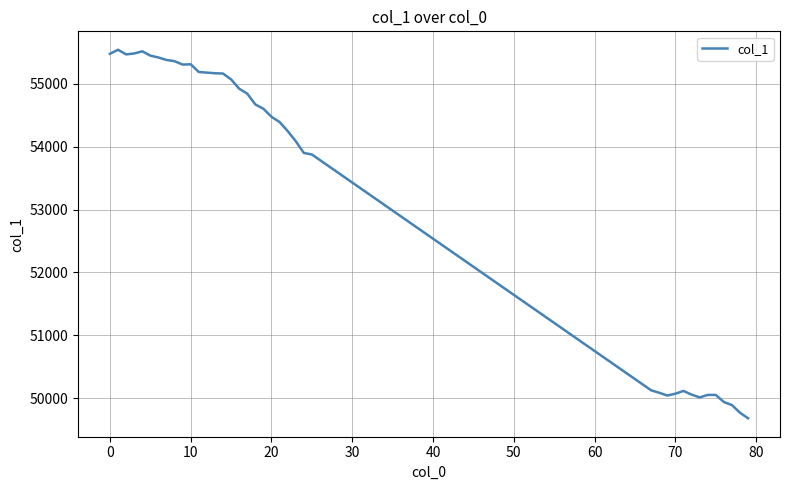

What is the minimum value shown in the chart?

49677.4